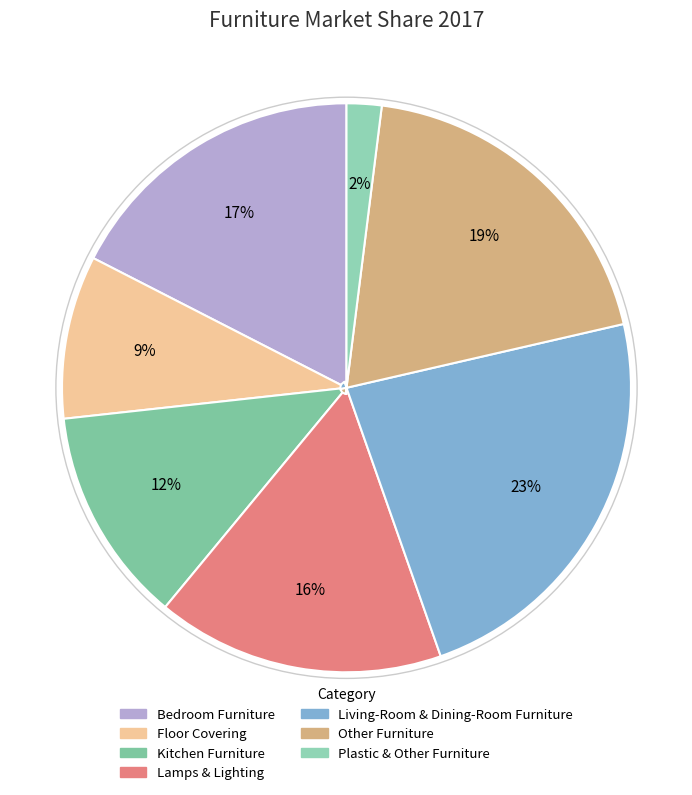

To the nearest percent, what is the combined percentage of Other Furniture and Plastic & Other Furniture?

21%